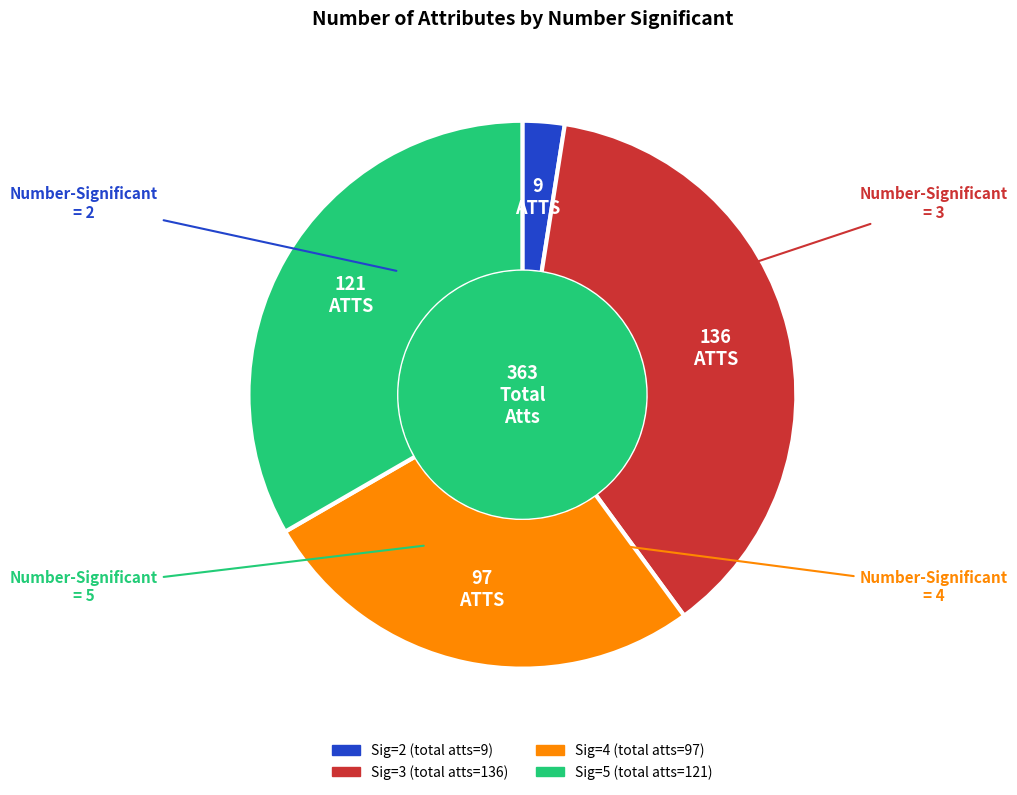

Is there any slice that represents more than half of the pie?

No